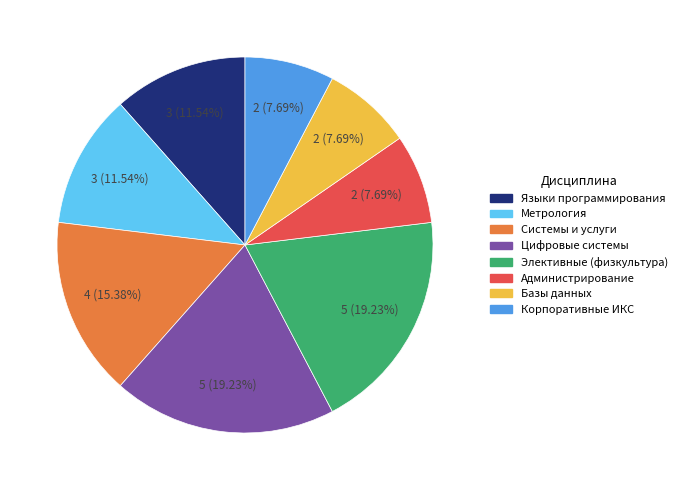

Is there a majority slice in this chart?

No